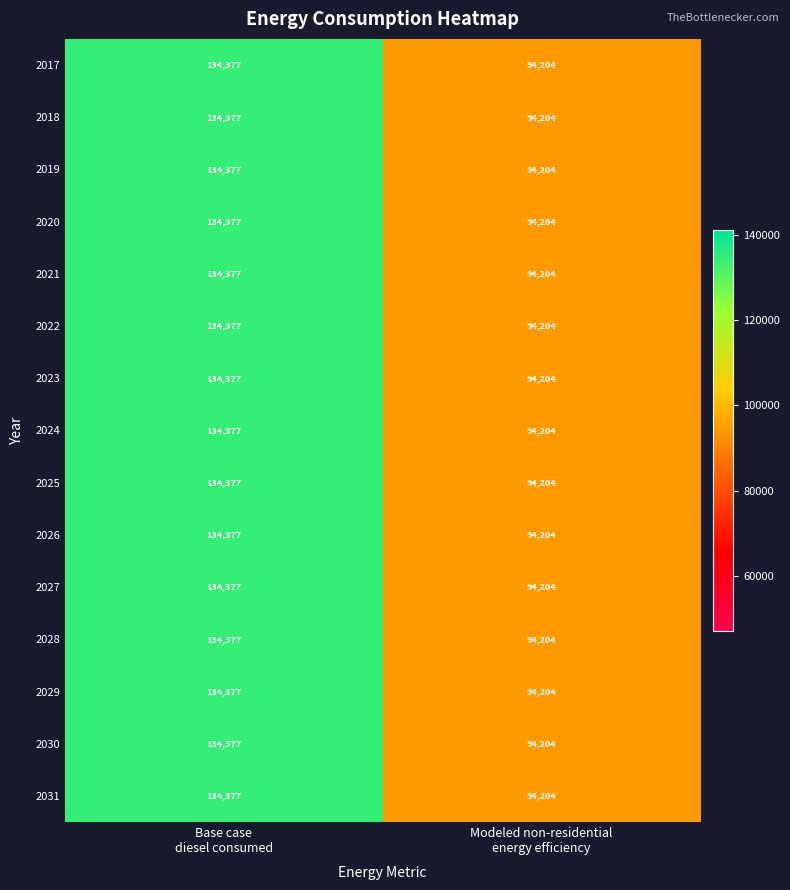

What is the sum of all 2022 values?

228581